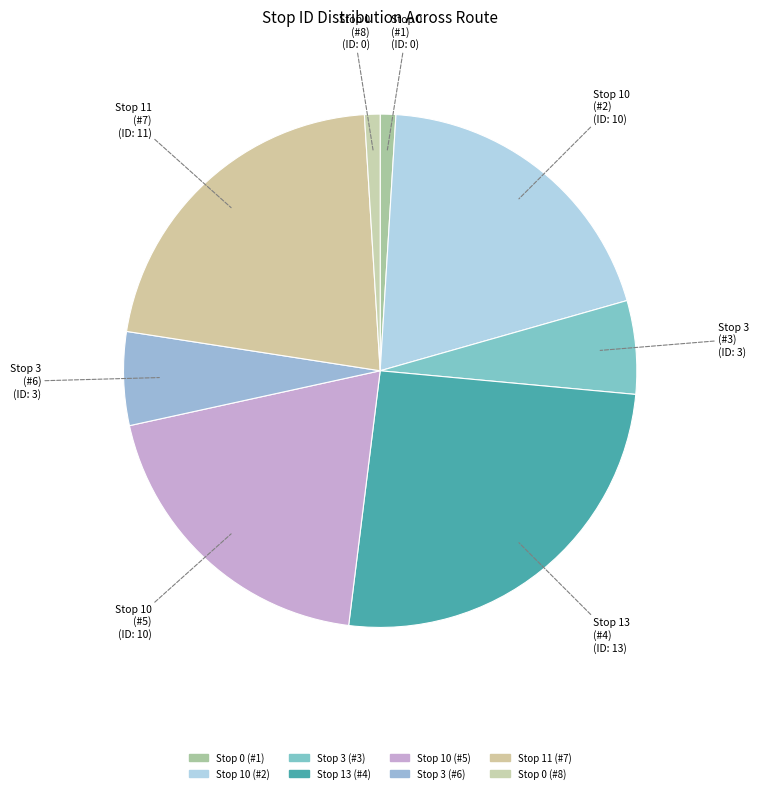

Rank the categories by value from highest to lowest.

Stop 13 (#4), Stop 11 (#7), Stop 10 (#2), Stop 10 (#5), Stop 3 (#3), Stop 3 (#6), Stop 0 (#1), Stop 0 (#8)